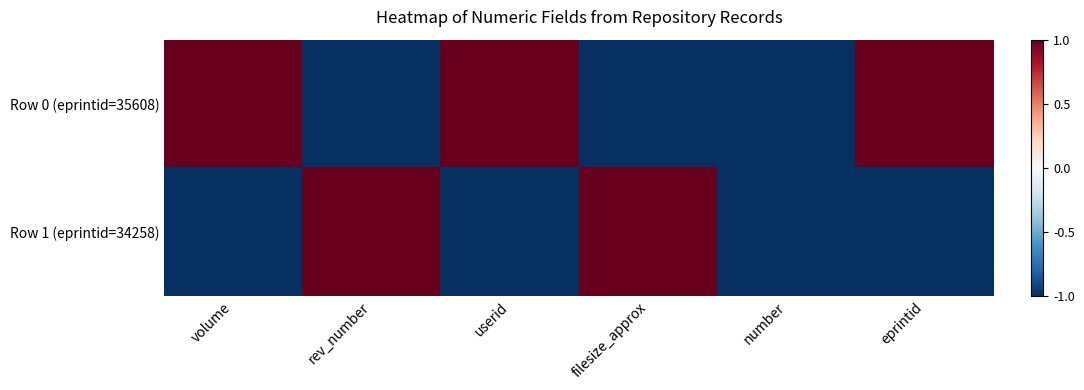

Rank the series by their maximum value, from highest to lowest.

Row 0 (eprintid=35608), Row 1 (eprintid=34258)